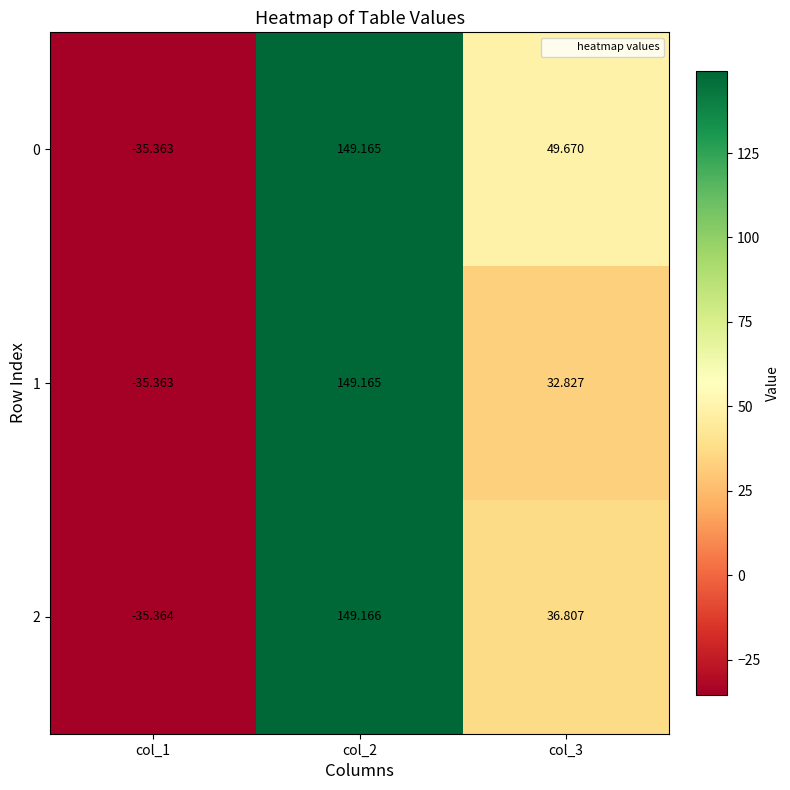

Which series has the largest total across all categories?

0